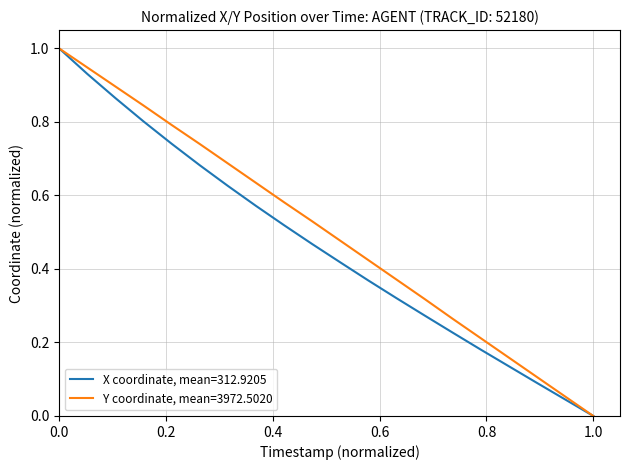

What is the maximum value for Y coordinate, mean=3972.5020?

1.0